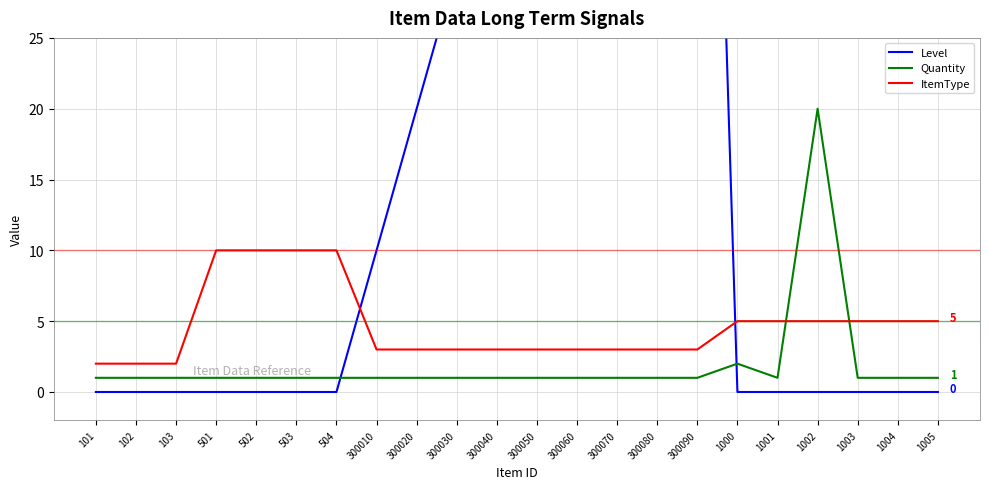

After their last crossing, which series has the higher values: Level or ItemType?

ItemType